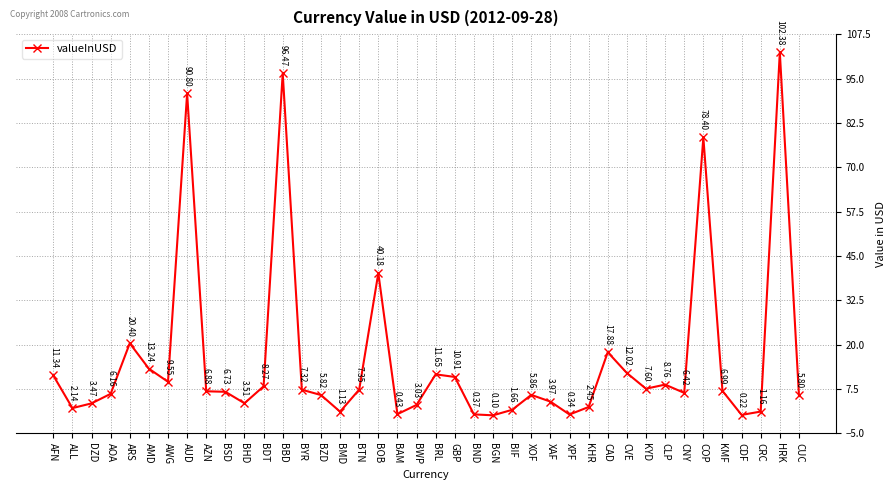

Which label corresponds to the smallest value in the chart?

BGN